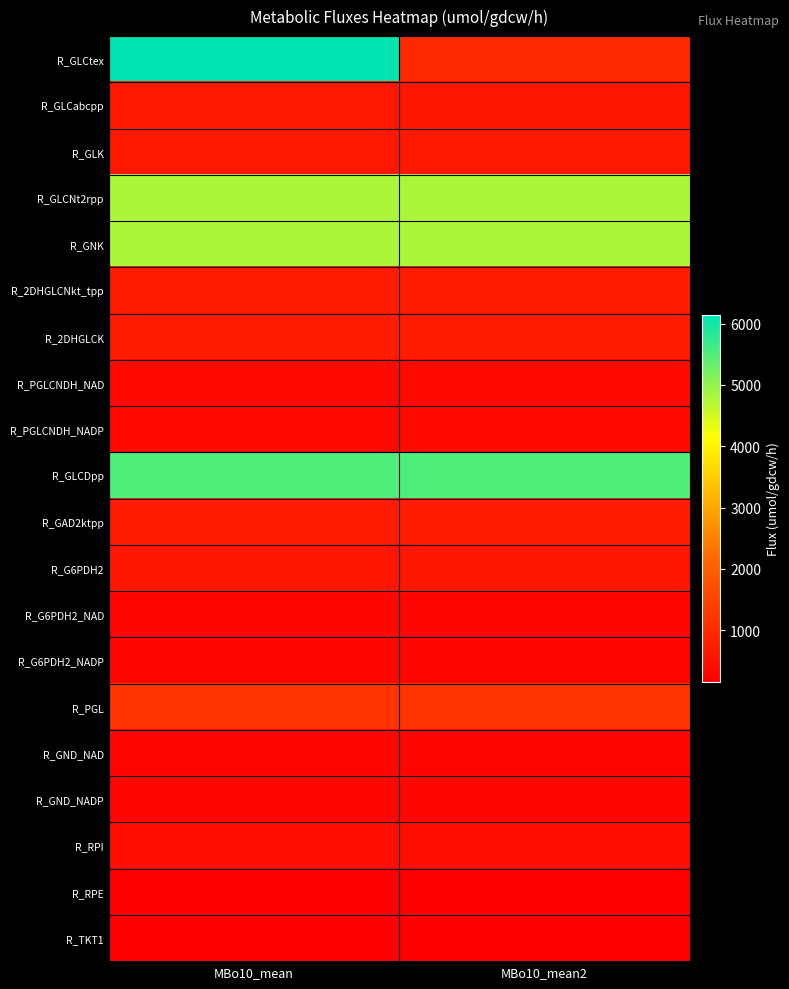

At MBo10_mean, list the series in order from largest to smallest.

R_GLCtex, R_GLCDpp, R_GLCNt2rpp, R_GNK, R_PGL, R_2DHGLCNkt_tpp, R_2DHGLCK, R_GAD2ktpp, R_GLCabcpp, R_GLK, R_G6PDH2, R_RPI, R_PGLCNDH_NAD, R_PGLCNDH_NADP, R_GND_NAD, R_GND_NADP, R_G6PDH2_NAD, R_G6PDH2_NADP, R_RPE, R_TKT1